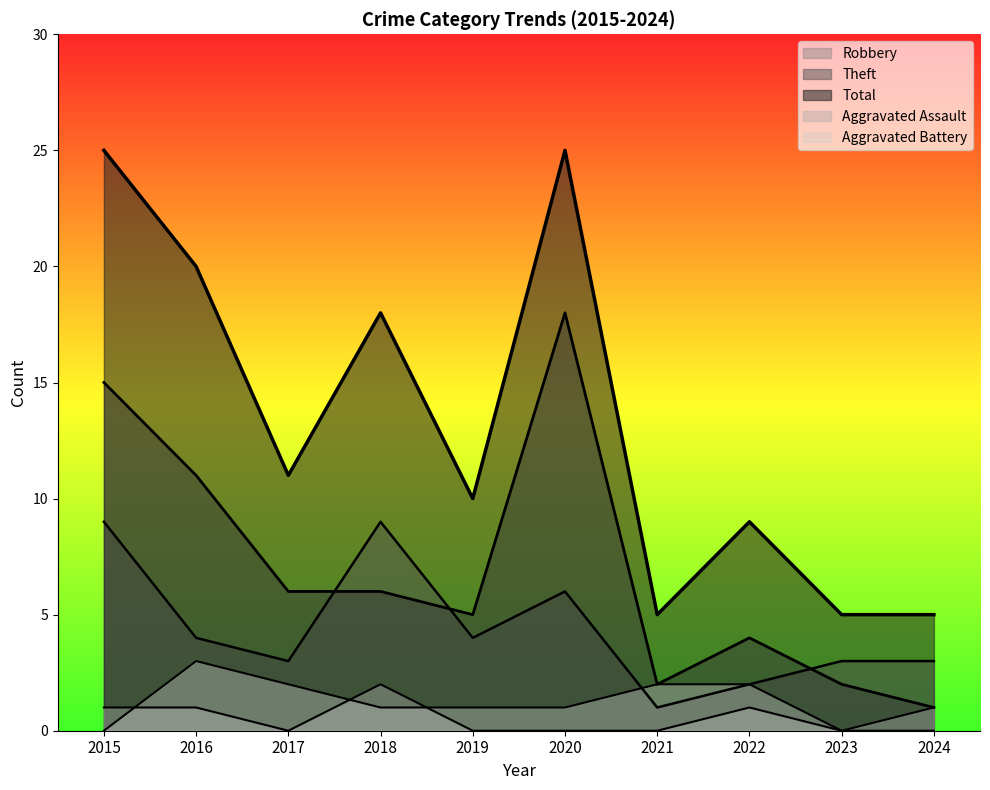

True or false: Theft and Aggravated Assault cross at least once.

False